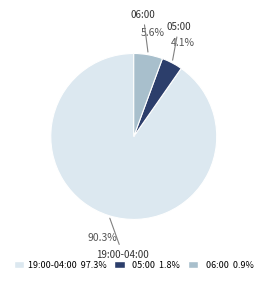

Is 19:00-04:00 the majority of the pie?

Yes